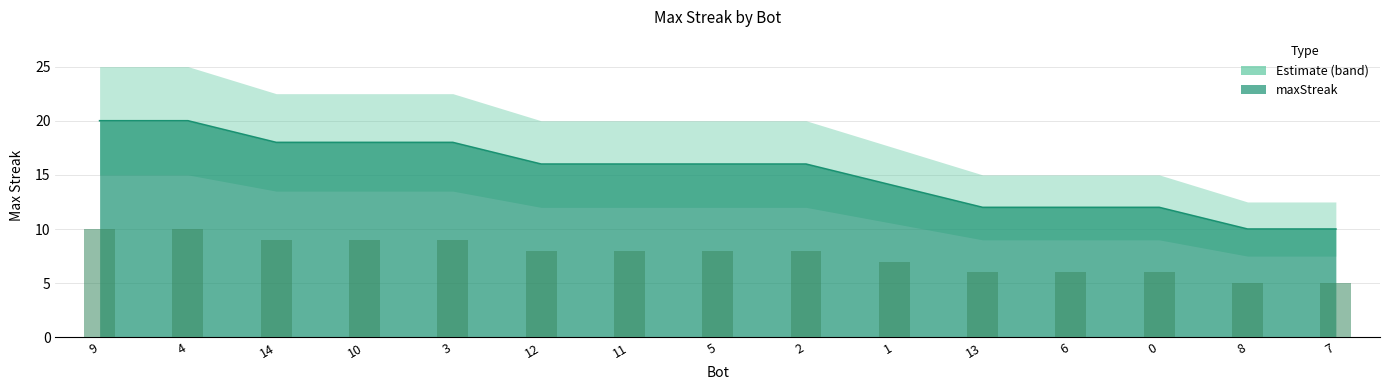

True or false: the data shows 16 at 11.

True